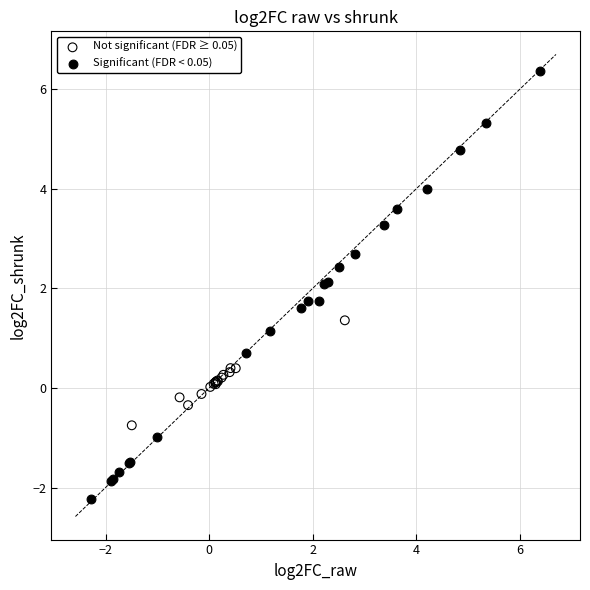

Which series has the largest Y range (max minus min)?

Significant (FDR < 0.05)